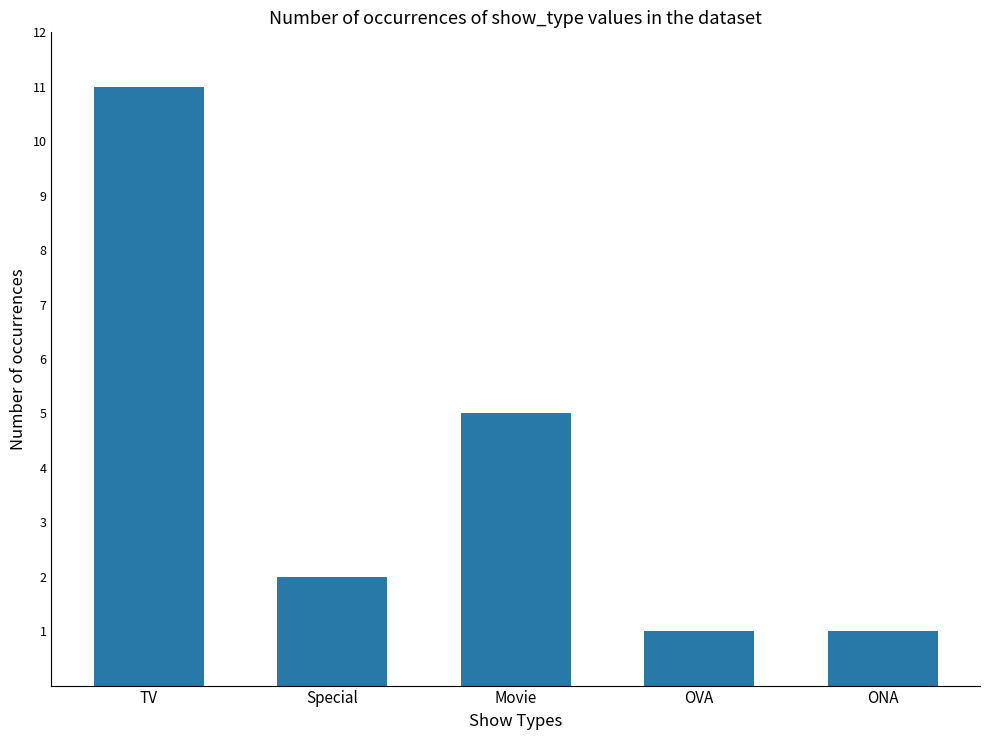

What is the sum of all values?

20